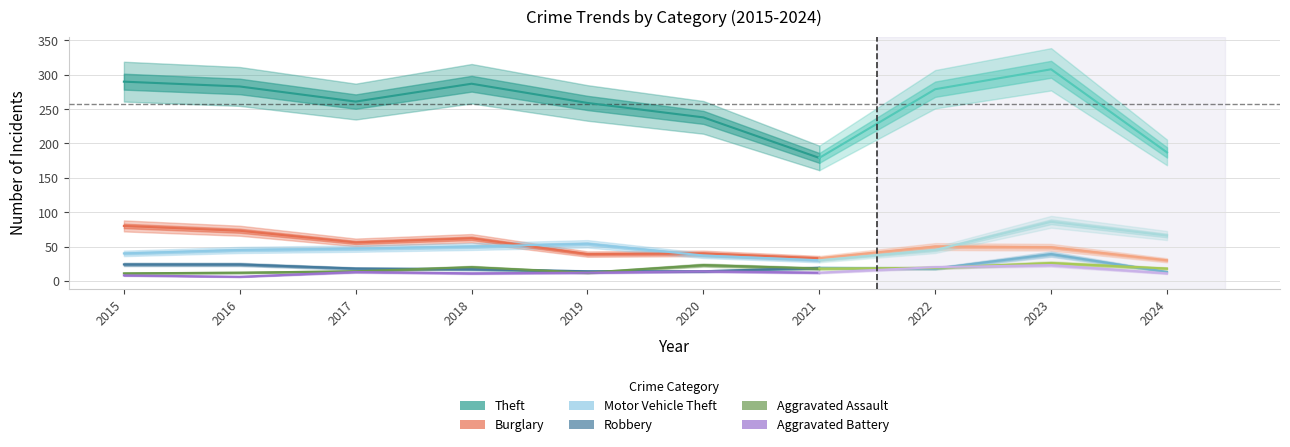

List the series in order of their peak value, lowest first.

Aggravated Battery, Aggravated Assault, Robbery, Motor Vehicle Theft, Burglary, Theft